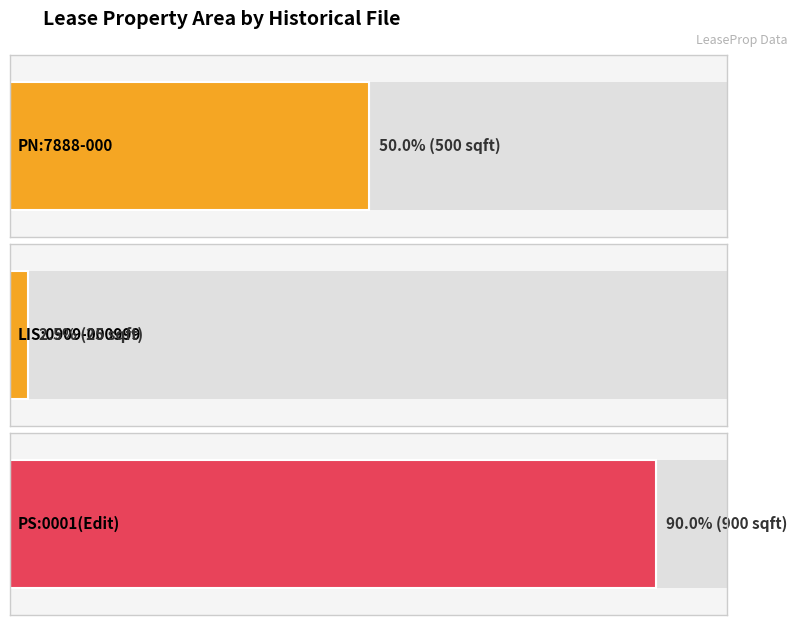

The value at PN:7888-000 is 500. True or false?

True